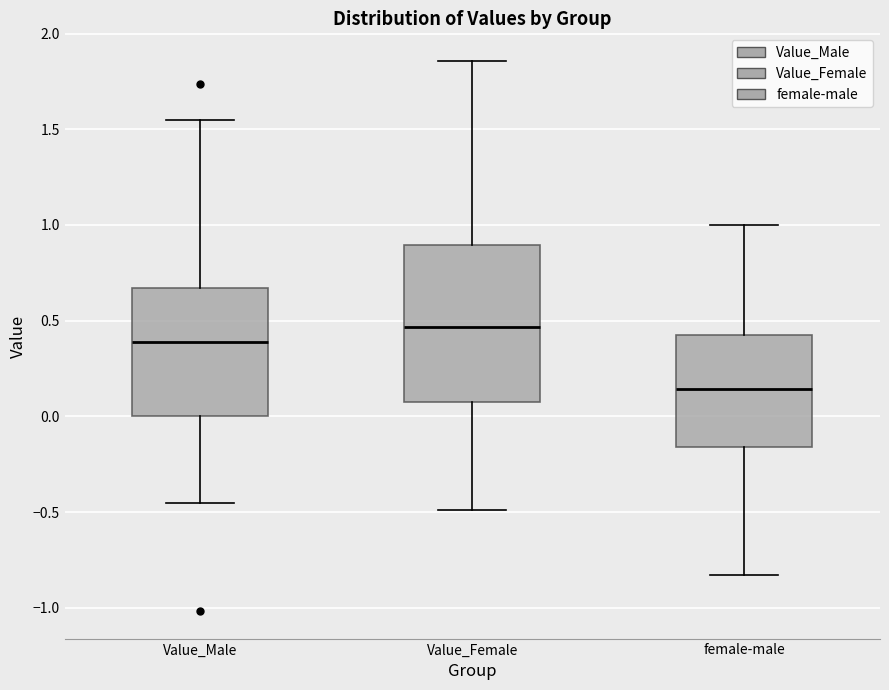

Reading left to right, transcribe this box plot: for each box, give where its median line is, the range the box spans, and where its two whiskers end, as read against the y-axis. The values are not printed on the chart, so give them approximately, as read against the axis.

Value_Male: median 0.40, box 0.00 to 0.65, whiskers -0.45 to 1.55
Value_Female: median 0.45, box 0.05 to 0.90, whiskers -0.50 to 1.85
female-male: median 0.15, box -0.15 to 0.45, whiskers -0.85 to 1.00